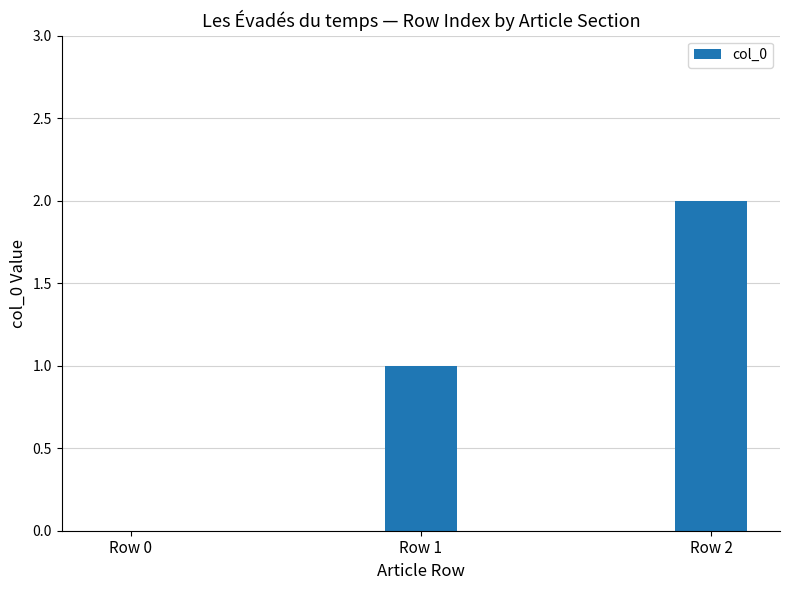

What value does the data have at Row 1?

1